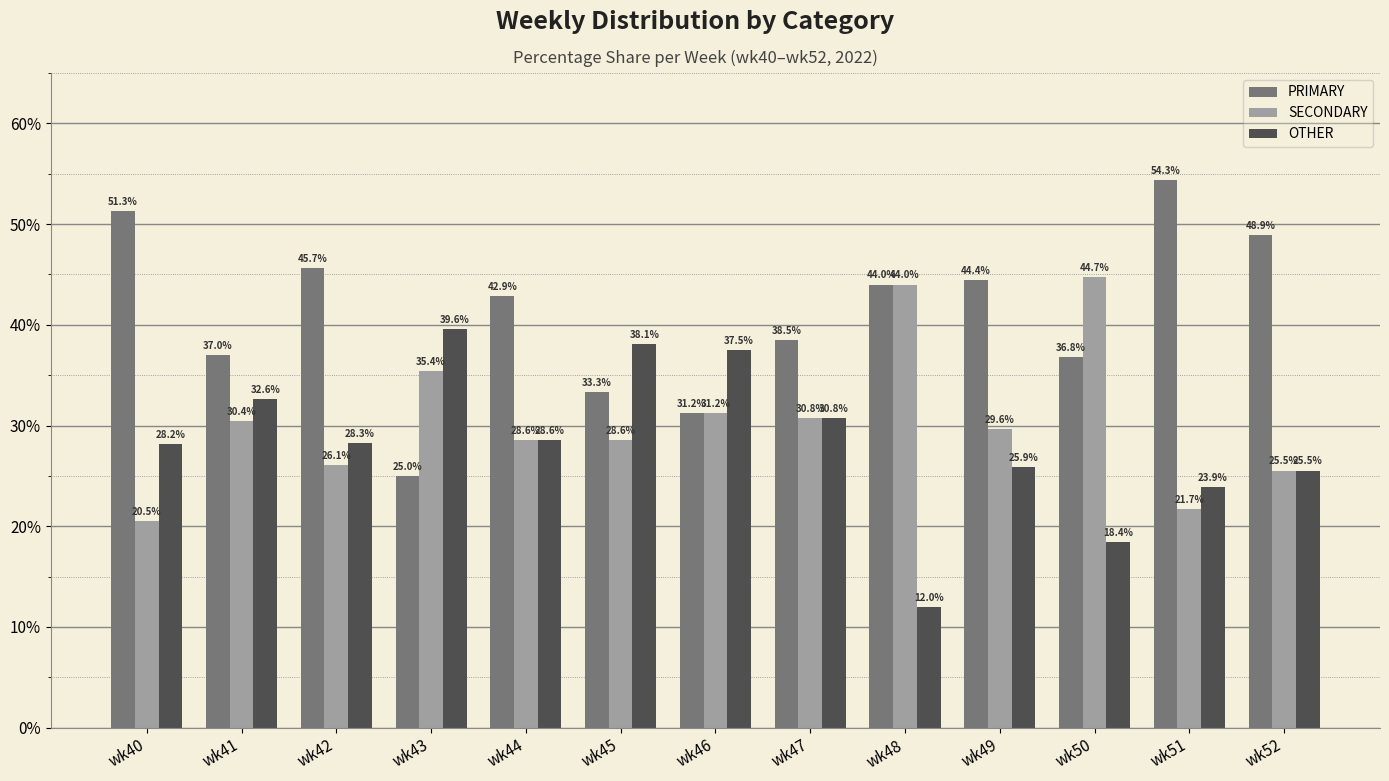

Is it true that SECONDARY equals 31.2 at wk46?

True